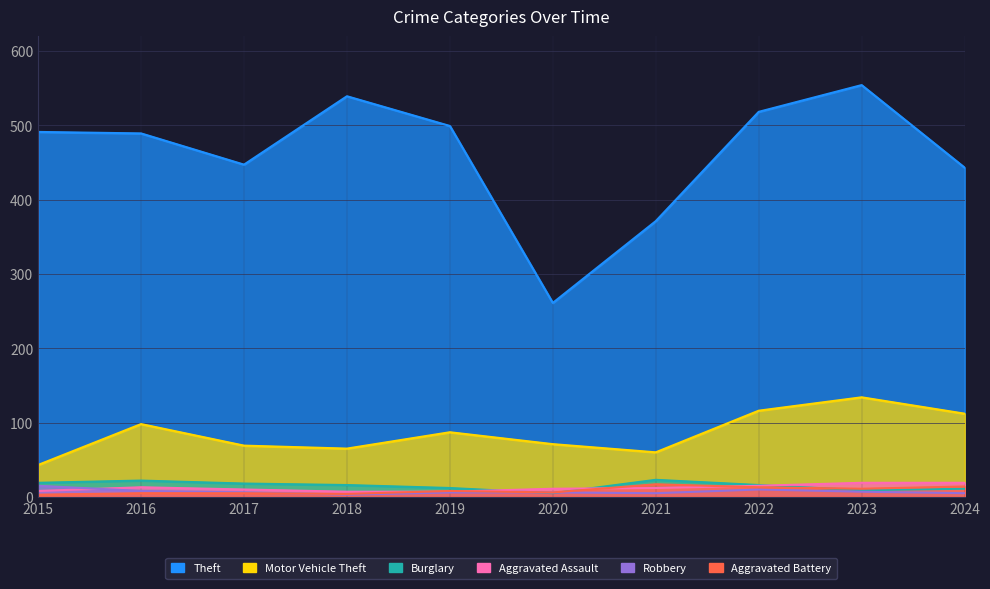

What is the difference between the Aggravated Battery values at 2017 and 2024?

9